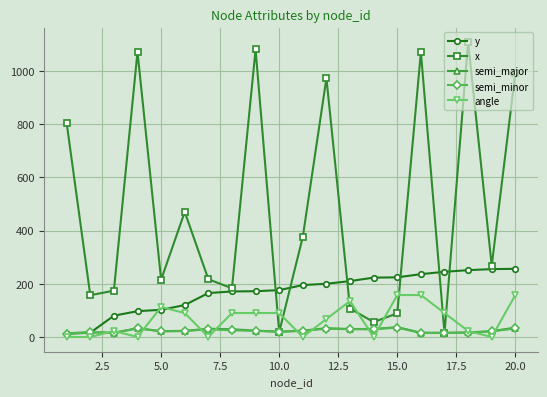

What is the average value of the semi_major series?

24.5